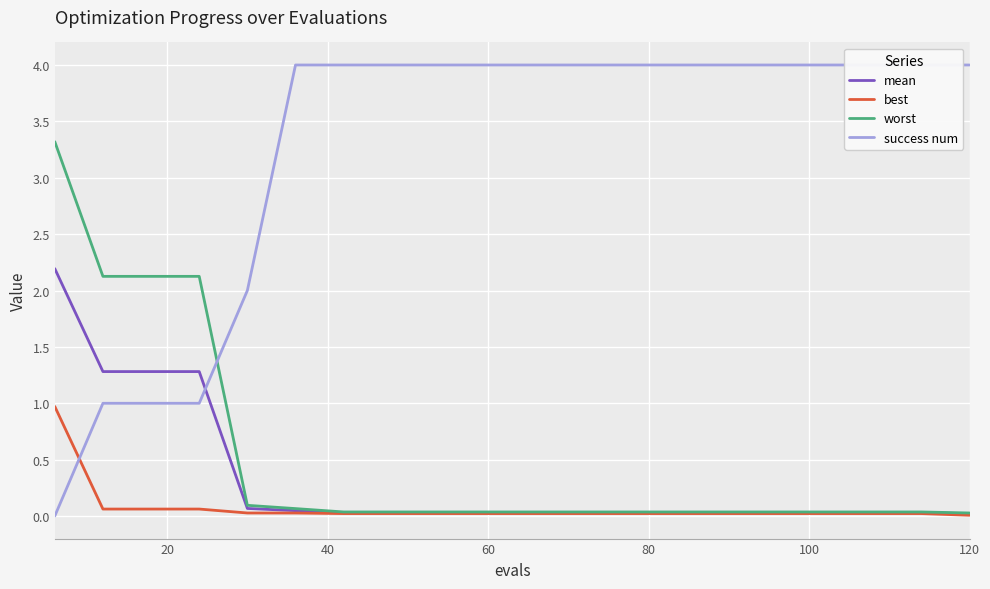

At how many categories does at least one series exceed 3?

16